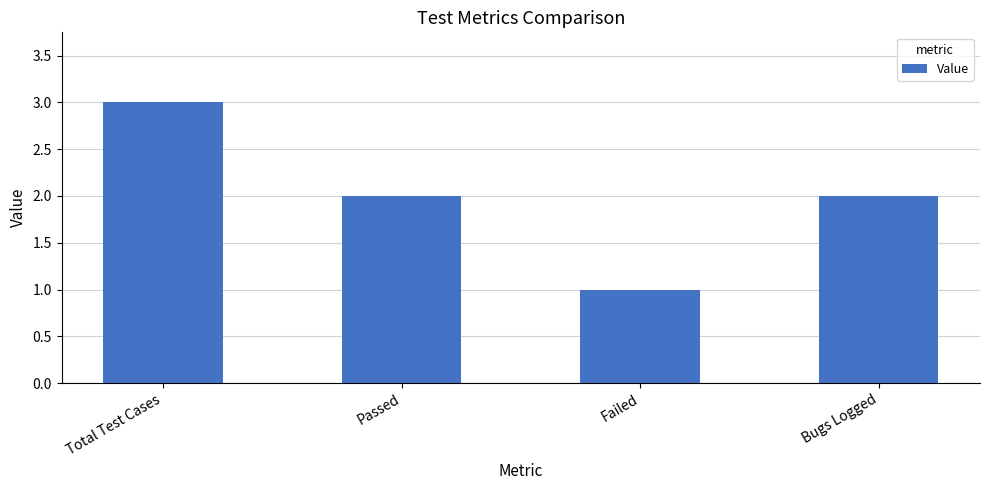

Are the bars grouped side by side (vs. stacked)?

No